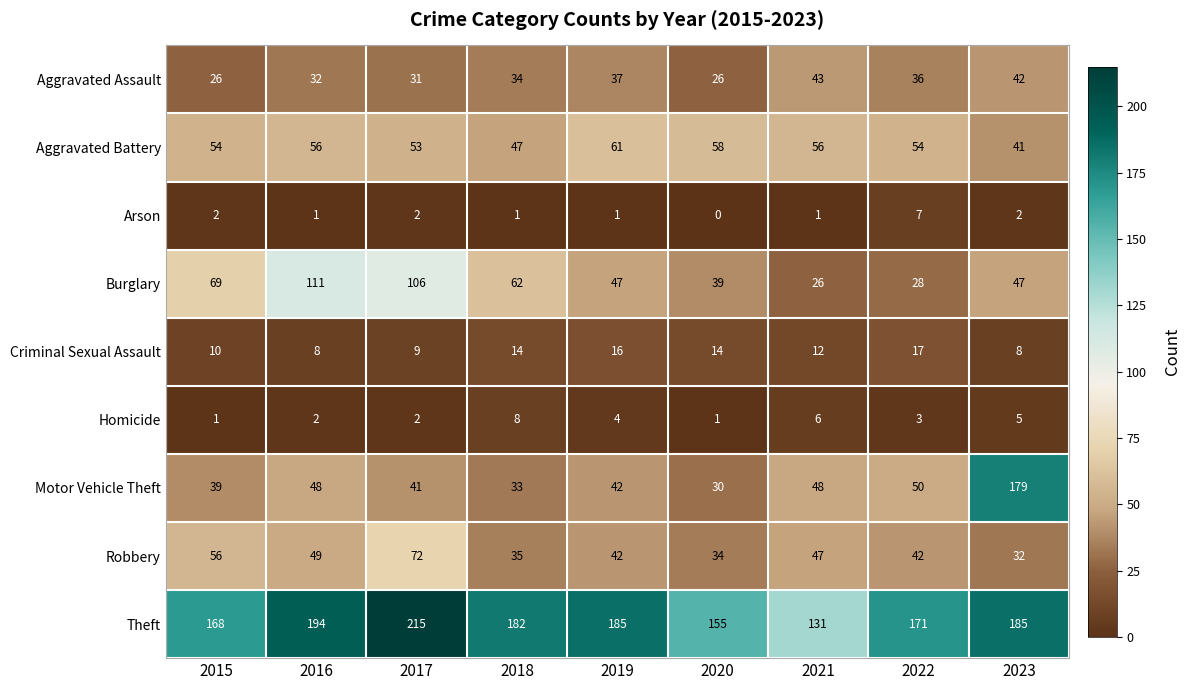

Which label corresponds to the smallest value in the chart?

2020